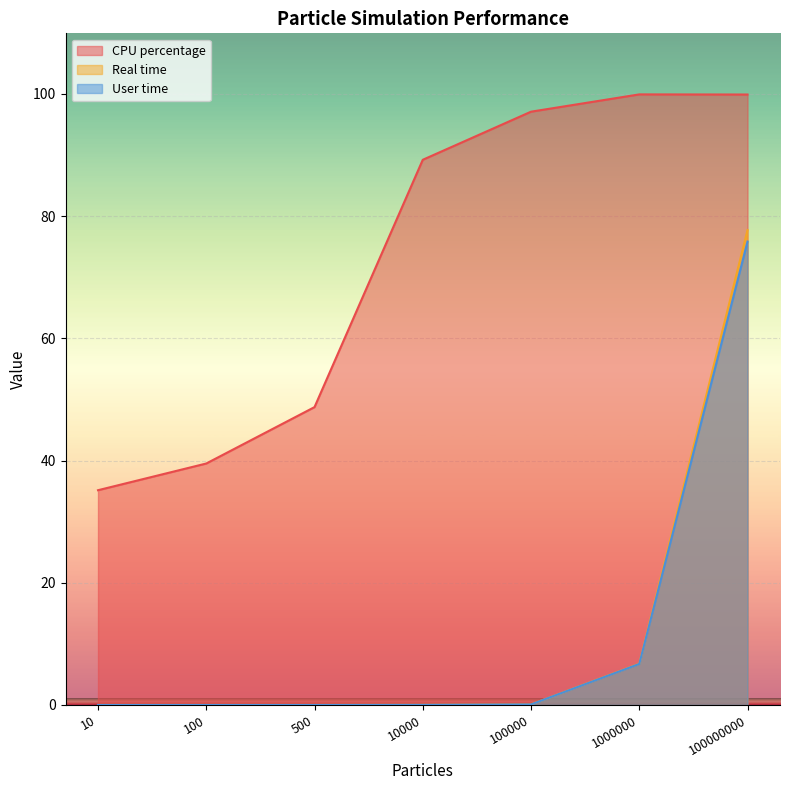

At 1000000, list the series in order from smallest to largest.

User time, Real time, CPU percentage